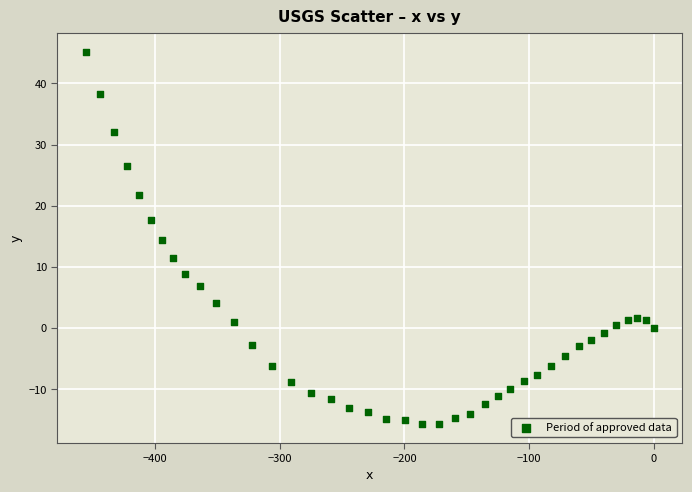

What is the range of Y values (max minus min)?

60.9